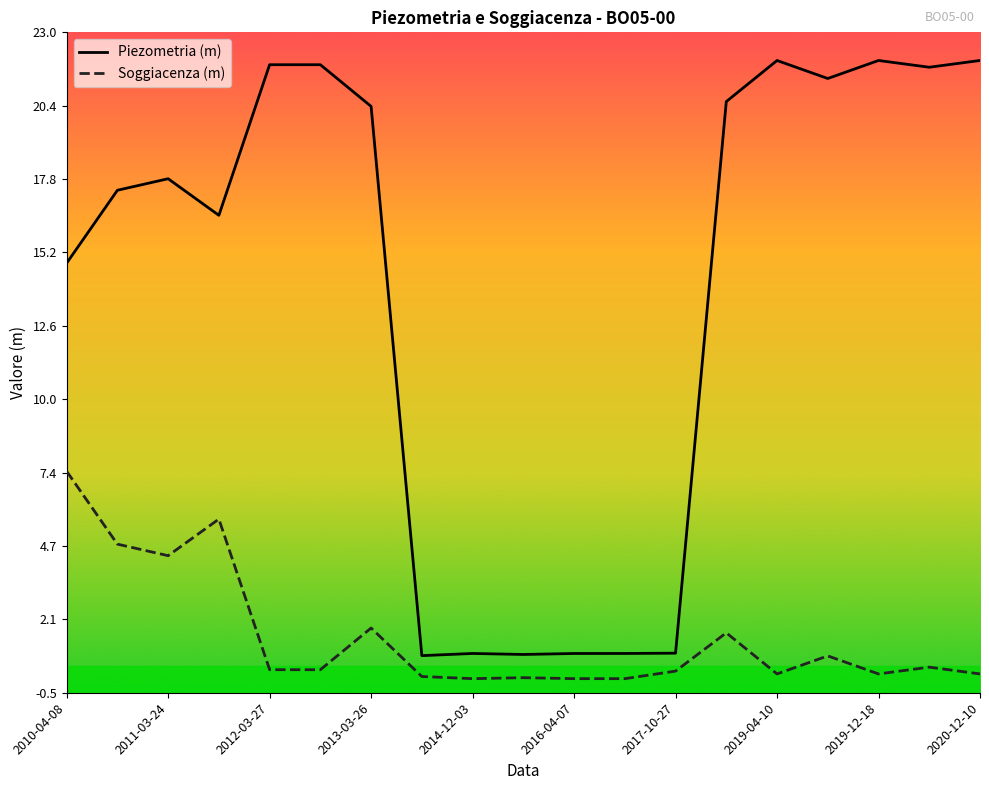

Which series has the largest range (max minus min)?

Piezometria (m)